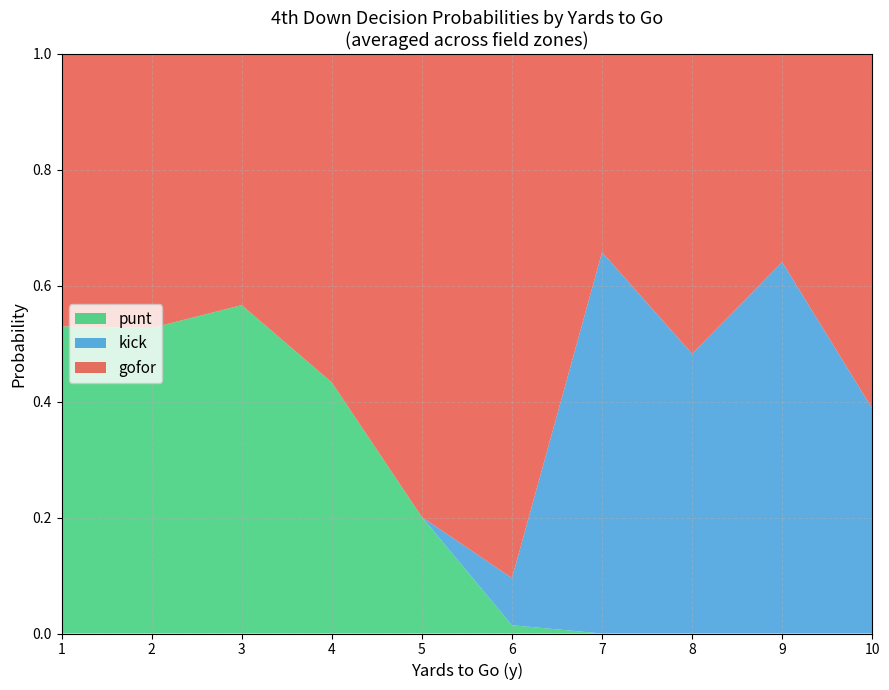

Is it true that punt equals 0.0 at 8?

True